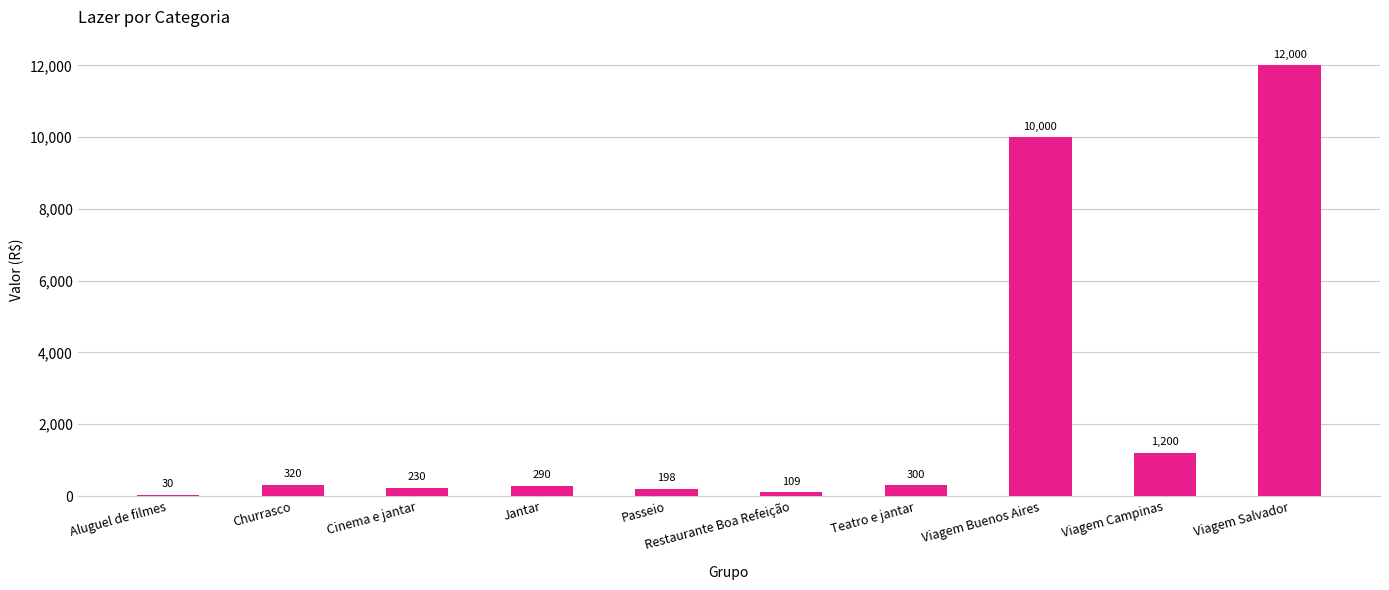

Which has a higher value, Churrasco or Passeio?

Churrasco